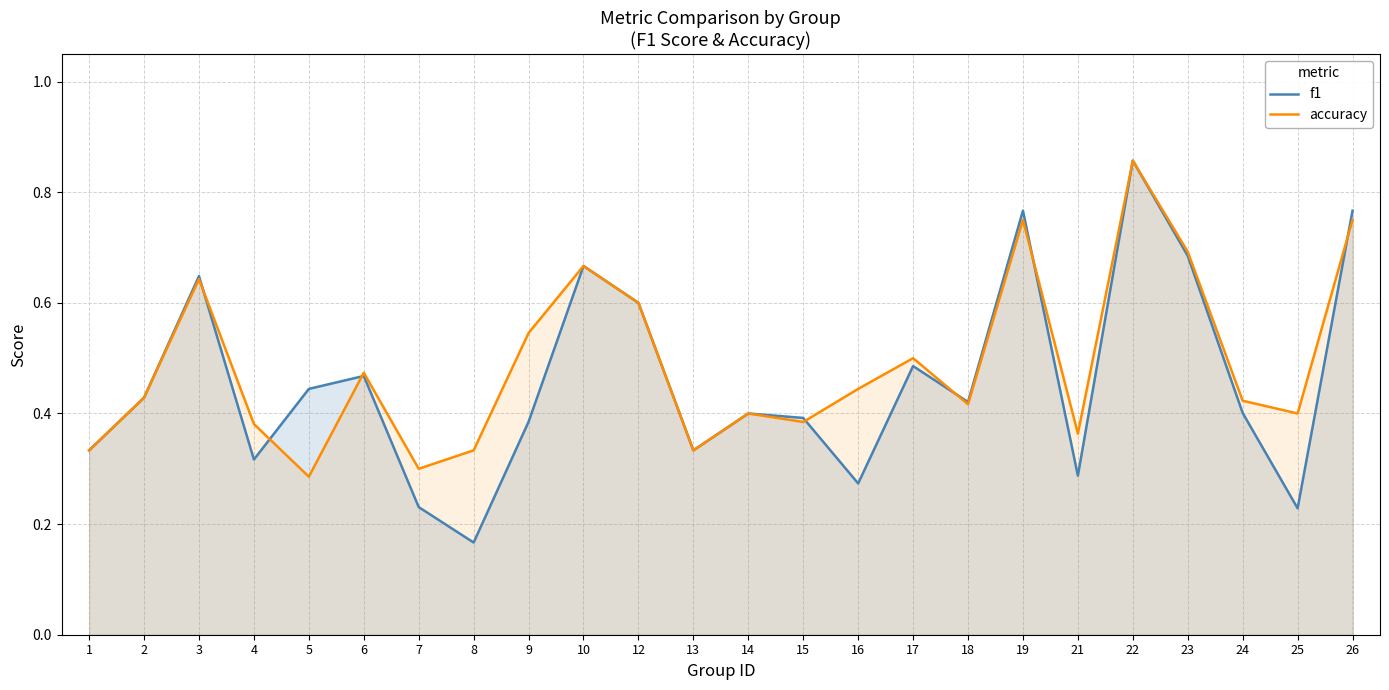

Is the value of f1 at 5 greater than the value of accuracy at 2?

Yes